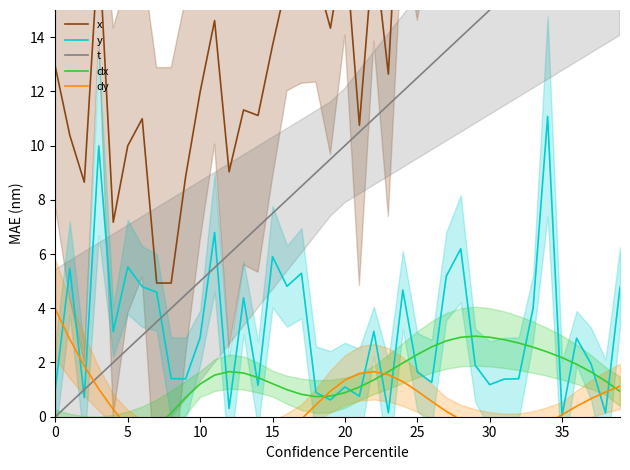

True or false: dy and x intersect in this chart.

False